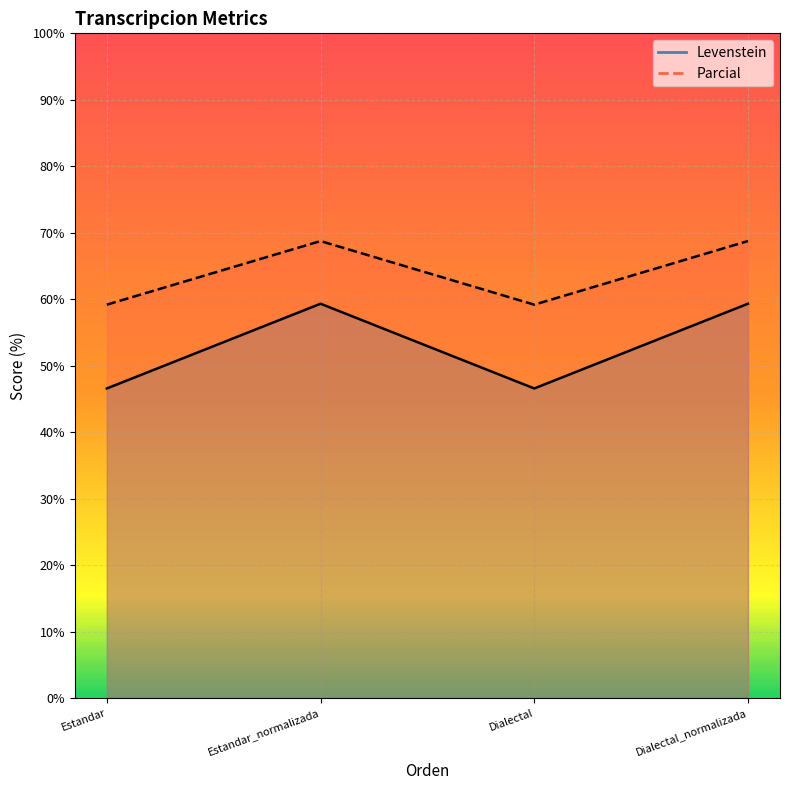

Which category has the highest value in the Parcial series?

Estandar_normalizada